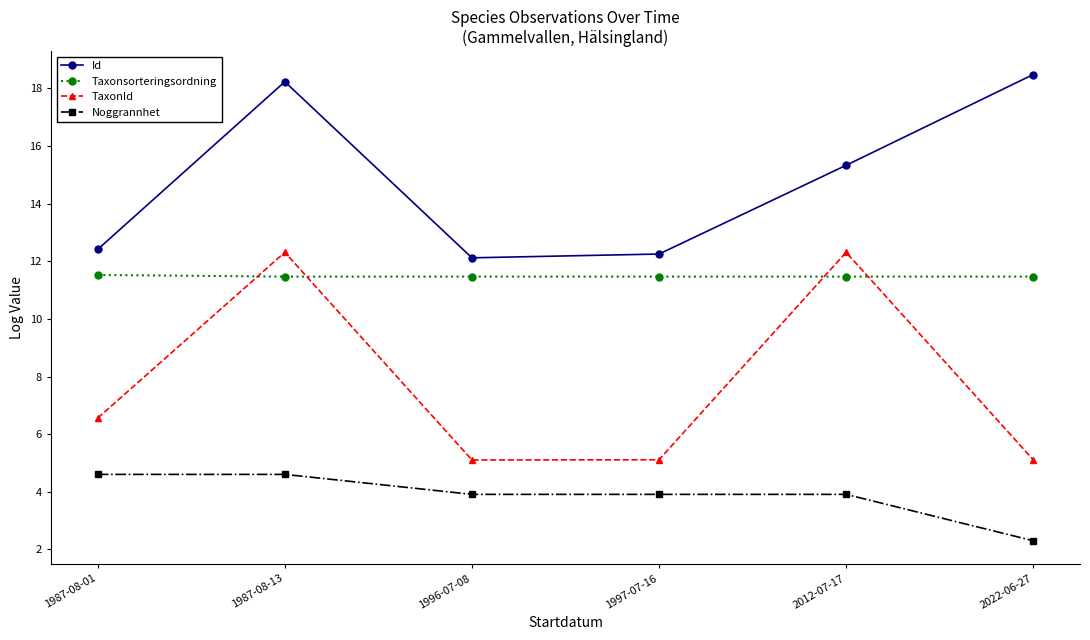

Reading left to right, transcribe all the data shown in this chart.

Id: 1987-08-01=12.4	1987-08-13=18.2	1996-07-08=12.1	1997-07-16=12.3	2012-07-17=15.3	2022-06-27=18.5
Taxonsorteringsordning: 1987-08-01=11.5	1987-08-13=11.5	1996-07-08=11.5	1997-07-16=11.5	2012-07-17=11.5	2022-06-27=11.5
TaxonId: 1987-08-01=6.6	1987-08-13=12.3	1996-07-08=5.1	1997-07-16=5.1	2012-07-17=12.3	2022-06-27=5.1
Noggrannhet: 1987-08-01=4.6	1987-08-13=4.6	1996-07-08=3.9	1997-07-16=3.9	2012-07-17=3.9	2022-06-27=2.3